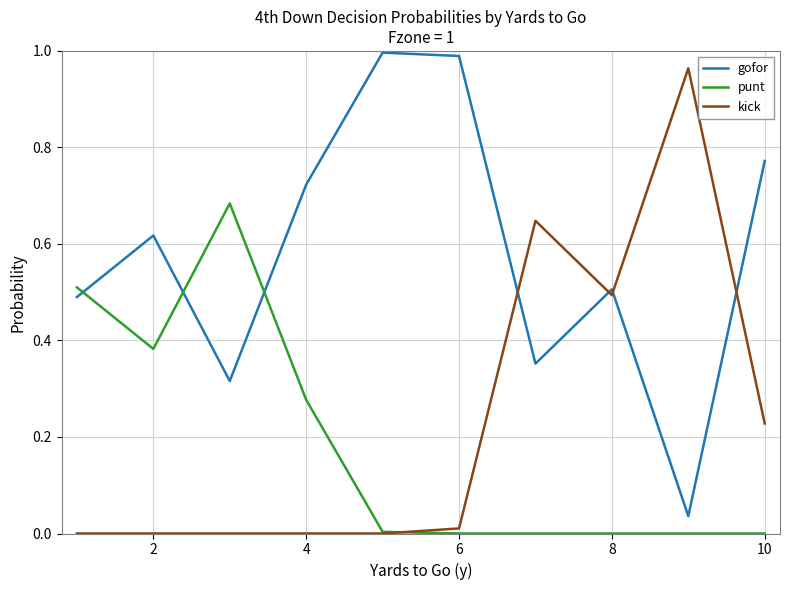

Which series has the largest total across all categories?

gofor